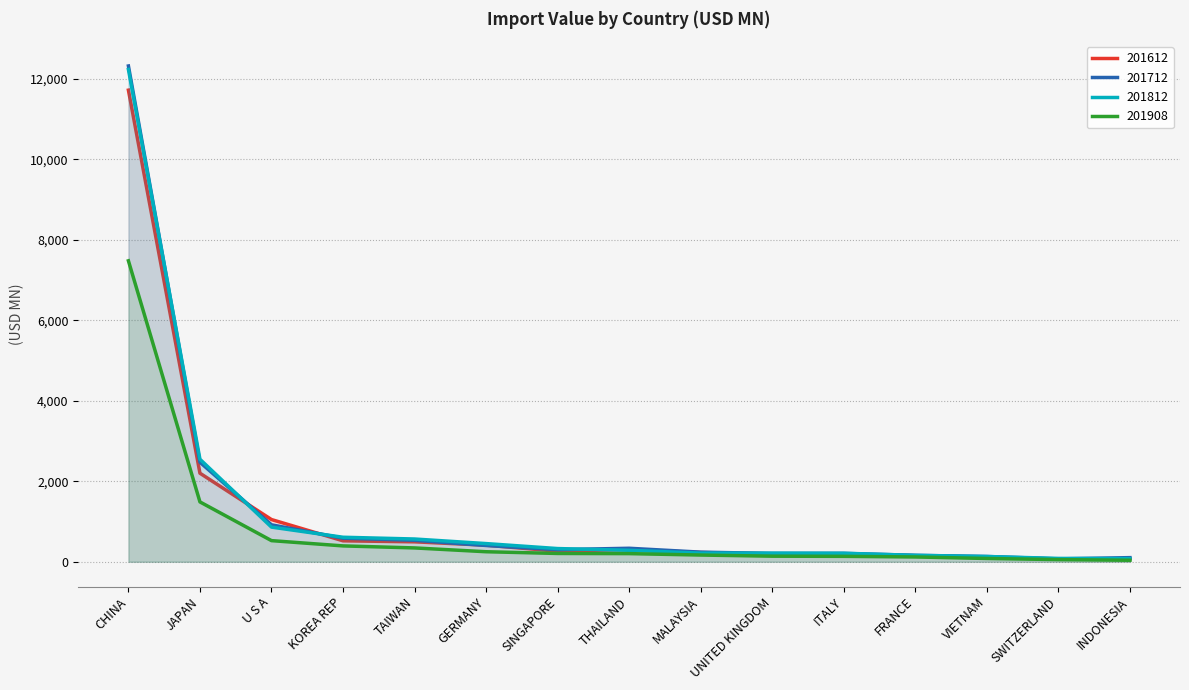

Does the chart display data point markers on the line(s)?

No